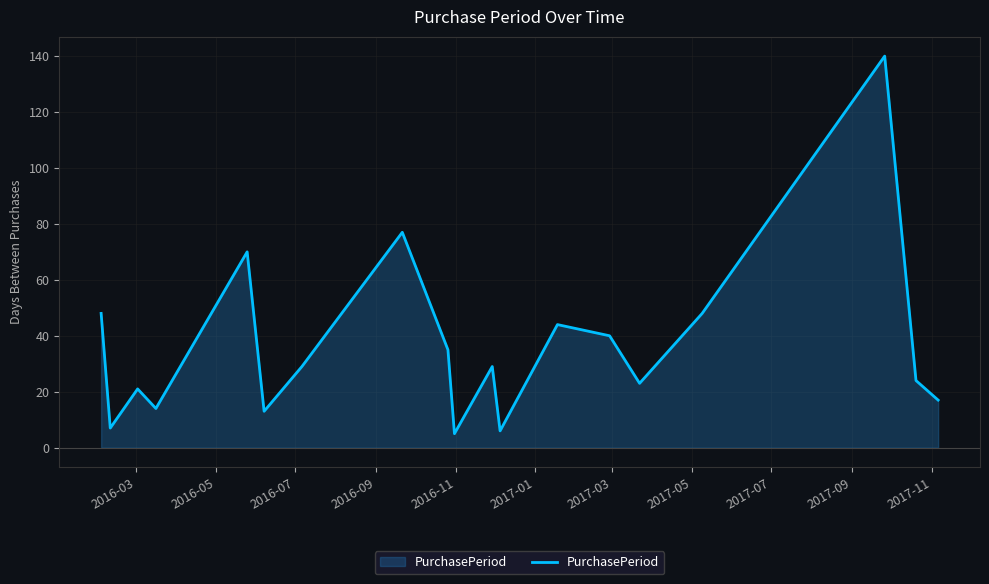

What is the difference between the maximum and minimum values?

135